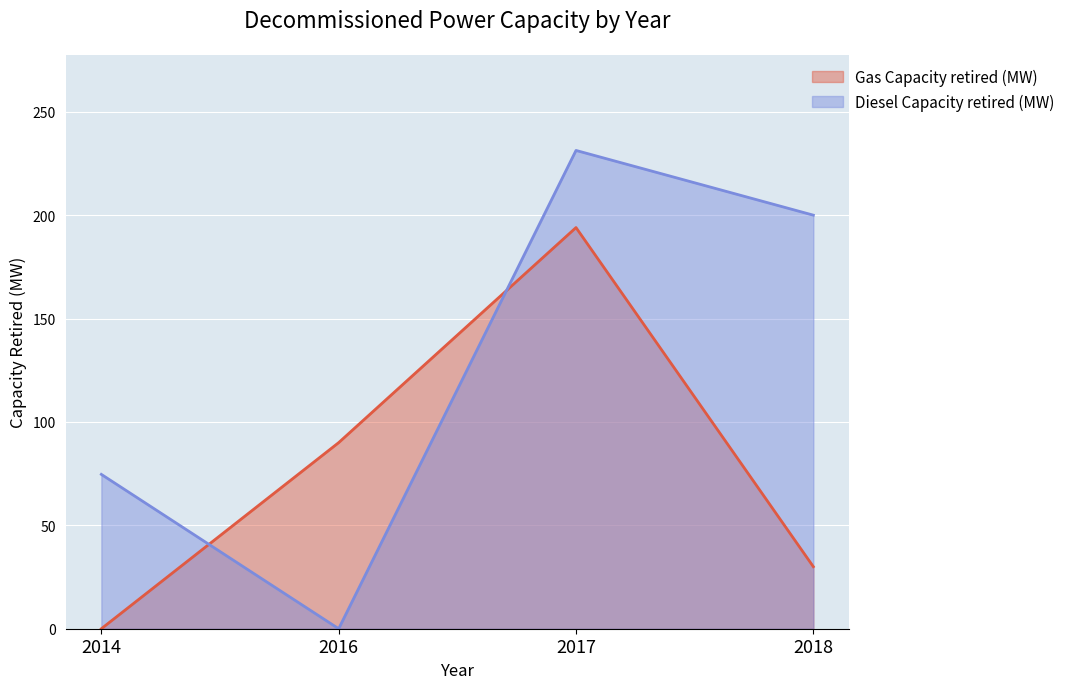

Is it true that Gas Capacity retired (MW) equals 149.5 at 2016?

False